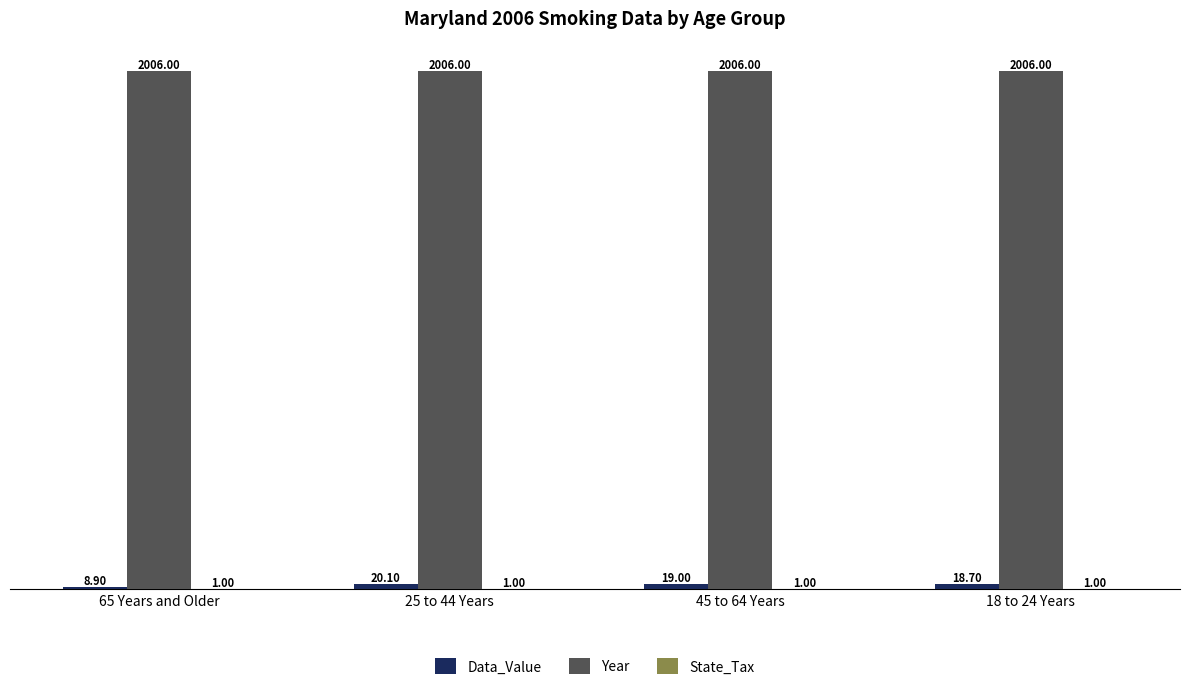

Are the bars horizontal?

No